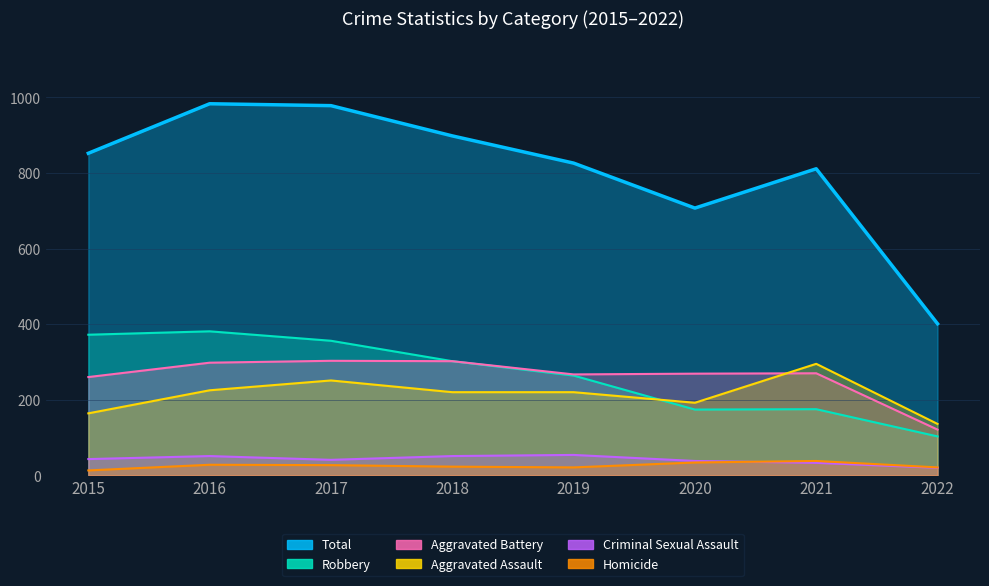

What is the value of the Criminal Sexual Assault point at the 6th from the left?

33